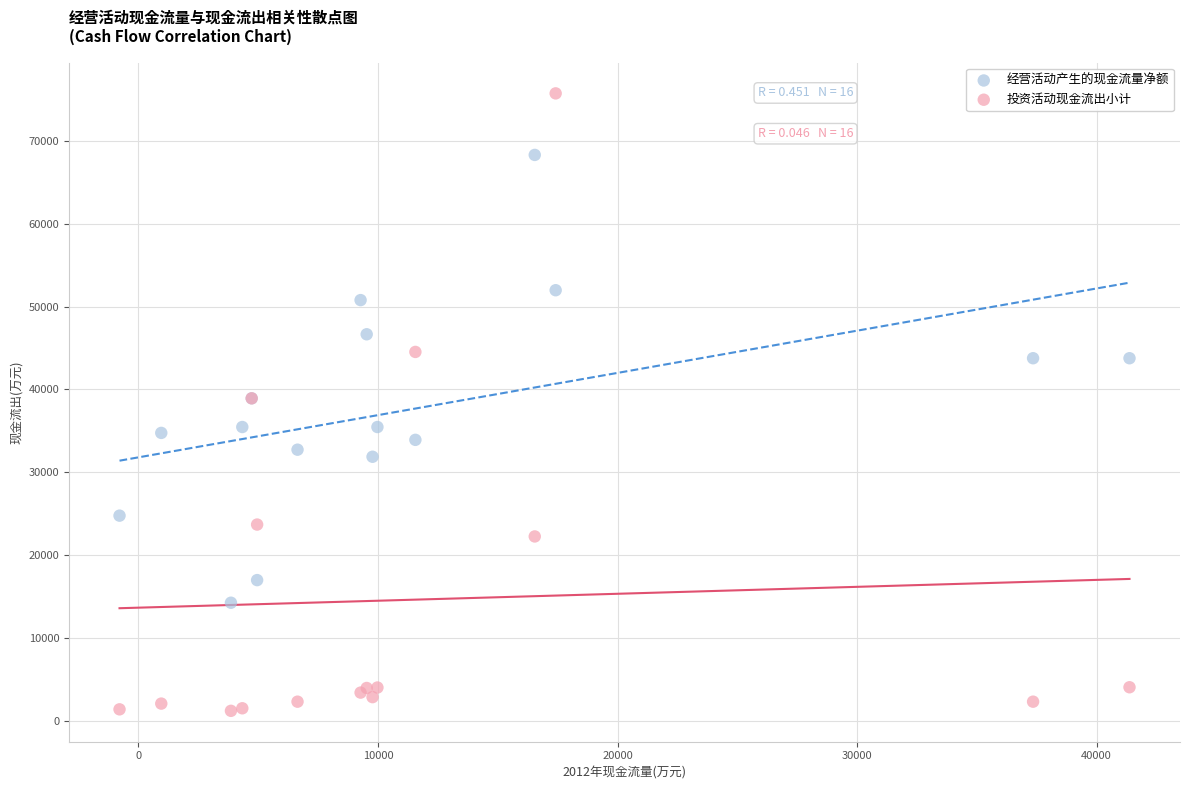

Which series contains the lowest Y value?

投资活动现金流出小计